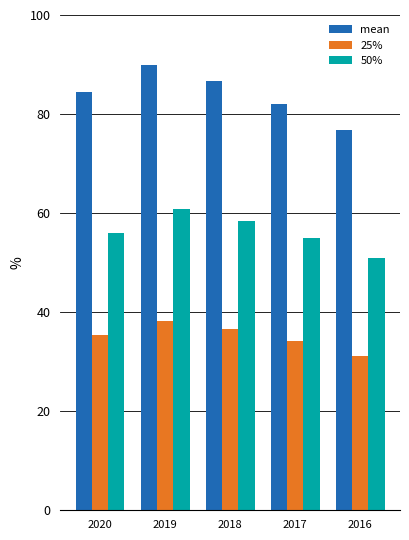

At which label does mean reach its peak?

2019